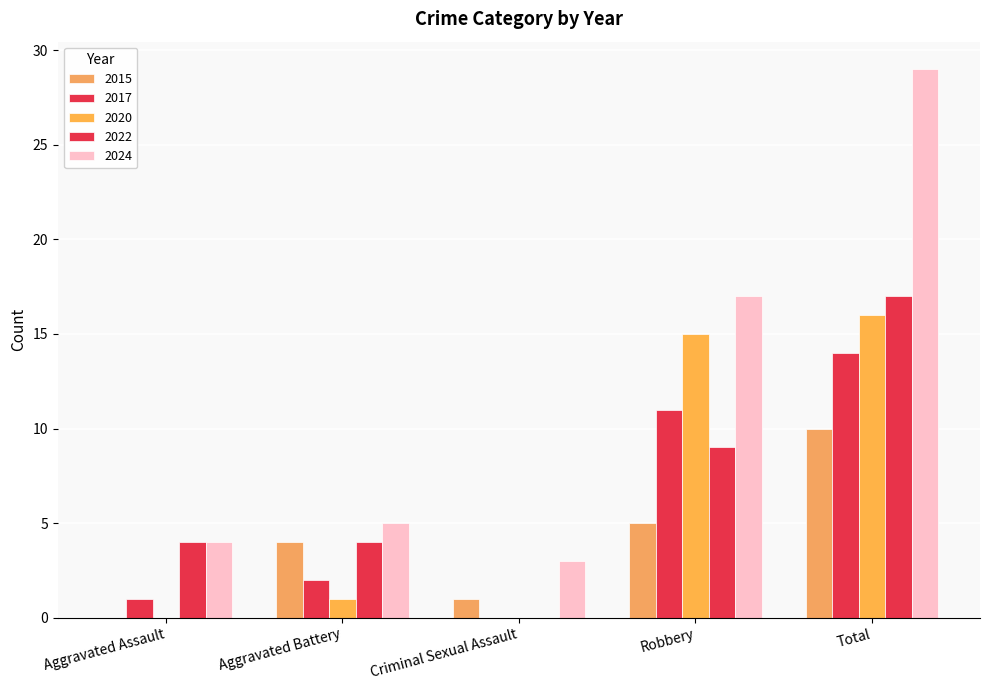

How many values in 2022 are above zero?

4